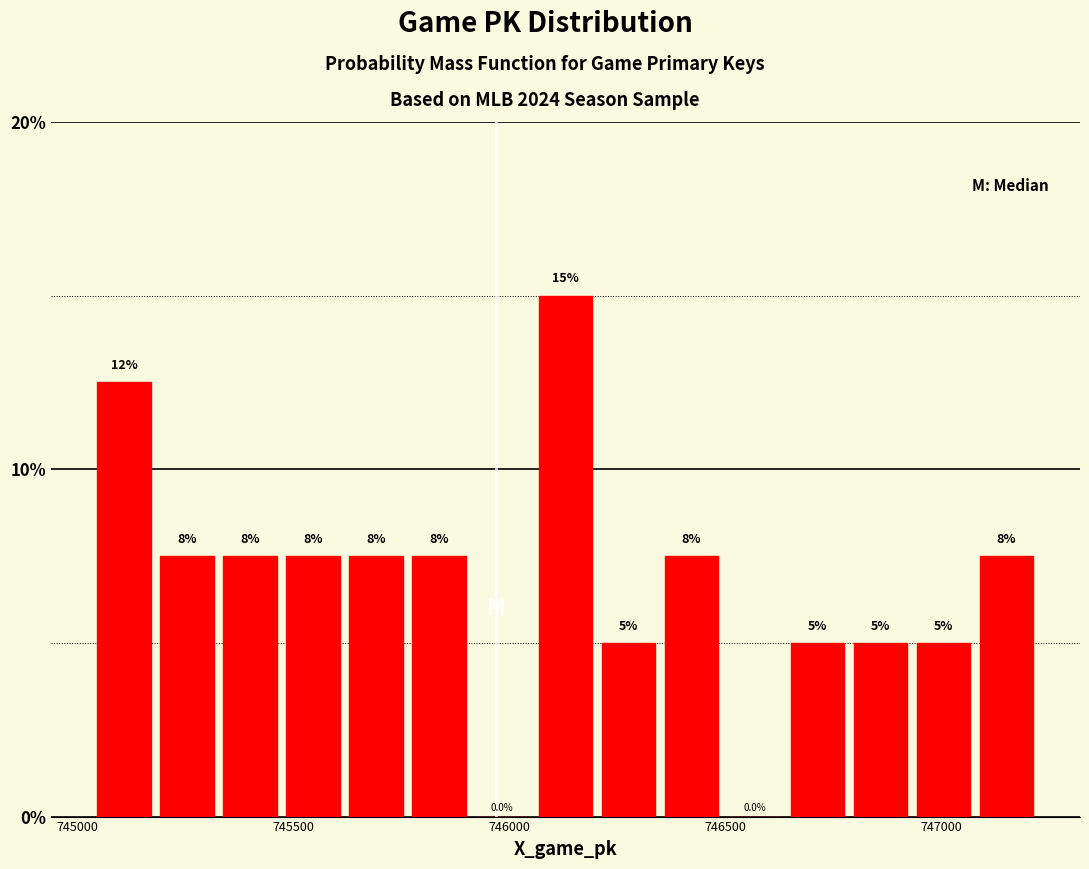

Around what value on the x-axis is the tallest bar? Give the approximate position of its centre, as read against the axis.

746150